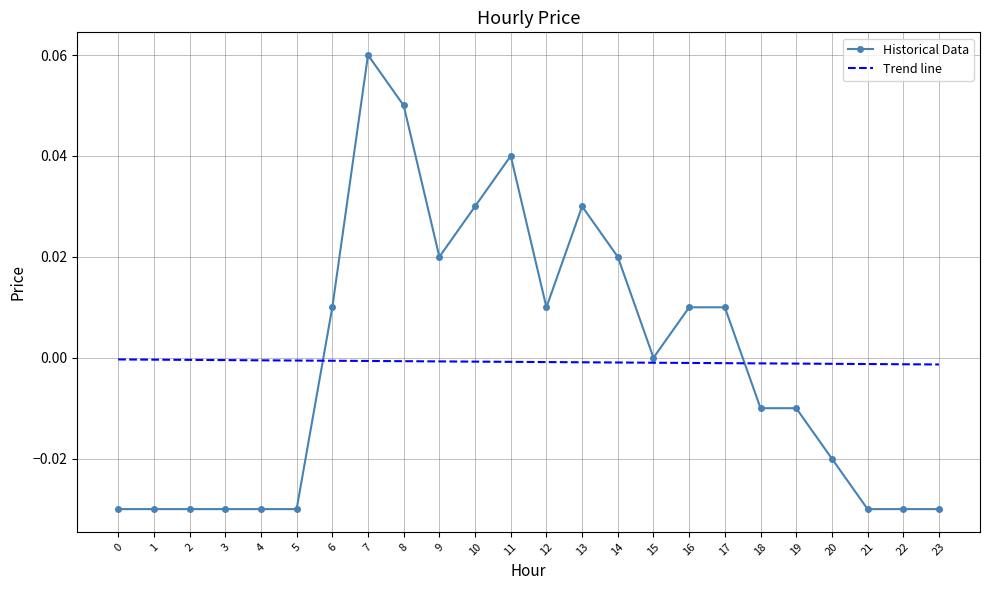

Between 10 and 22, which is larger?

10